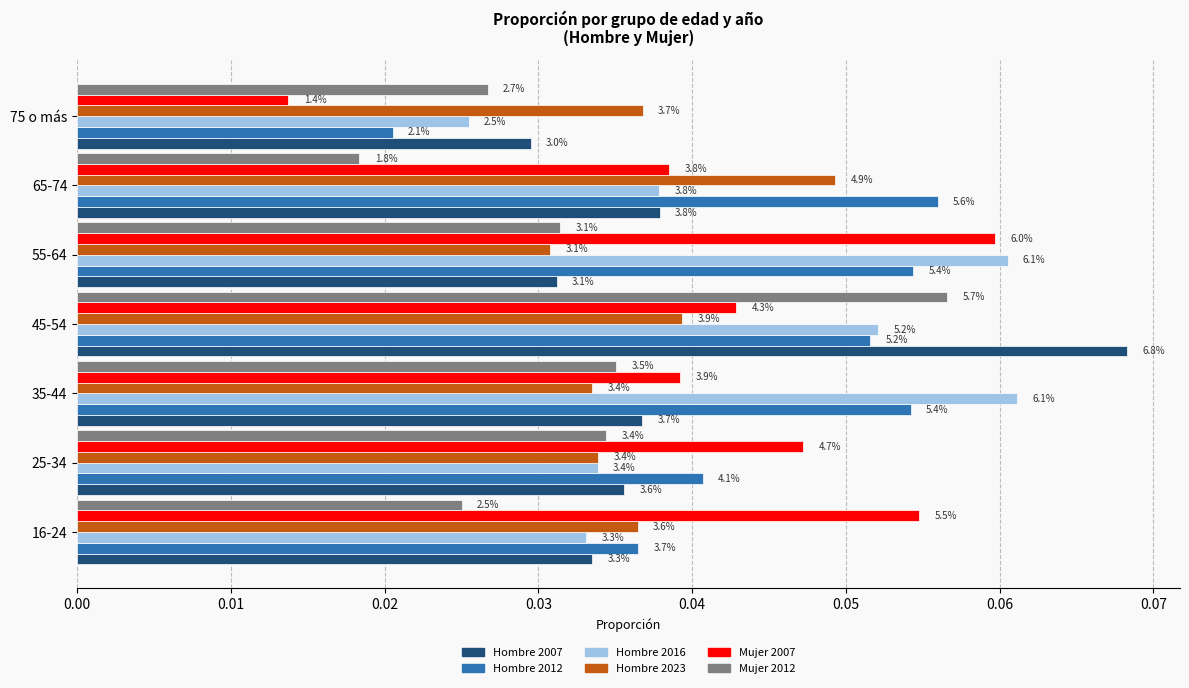

Reading left to right, transcribe all the data shown in this chart.

Hombre 2007: 0.0	0.0	0.0	0.1	0.0	0.0	0.0
Hombre 2012: 0.0	0.0	0.1	0.1	0.1	0.1	0.0
Hombre 2016: 0.0	0.0	0.1	0.1	0.1	0.0	0.0
Hombre 2023: 0.0	0.0	0.0	0.0	0.0	0.0	0.0
Mujer 2007: 0.1	0.0	0.0	0.0	0.1	0.0	0.0
Mujer 2012: 0.0	0.0	0.0	0.1	0.0	0.0	0.0